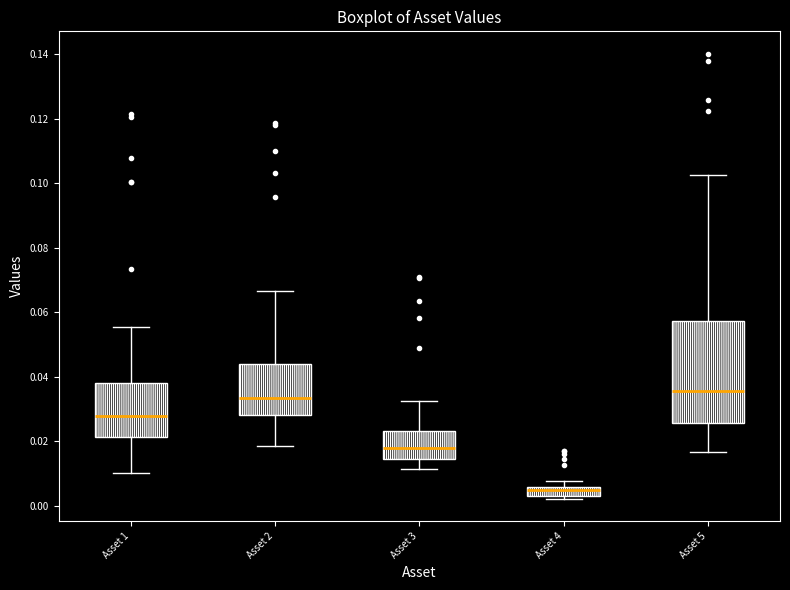

Which box's median line is the lowest?

Asset 4